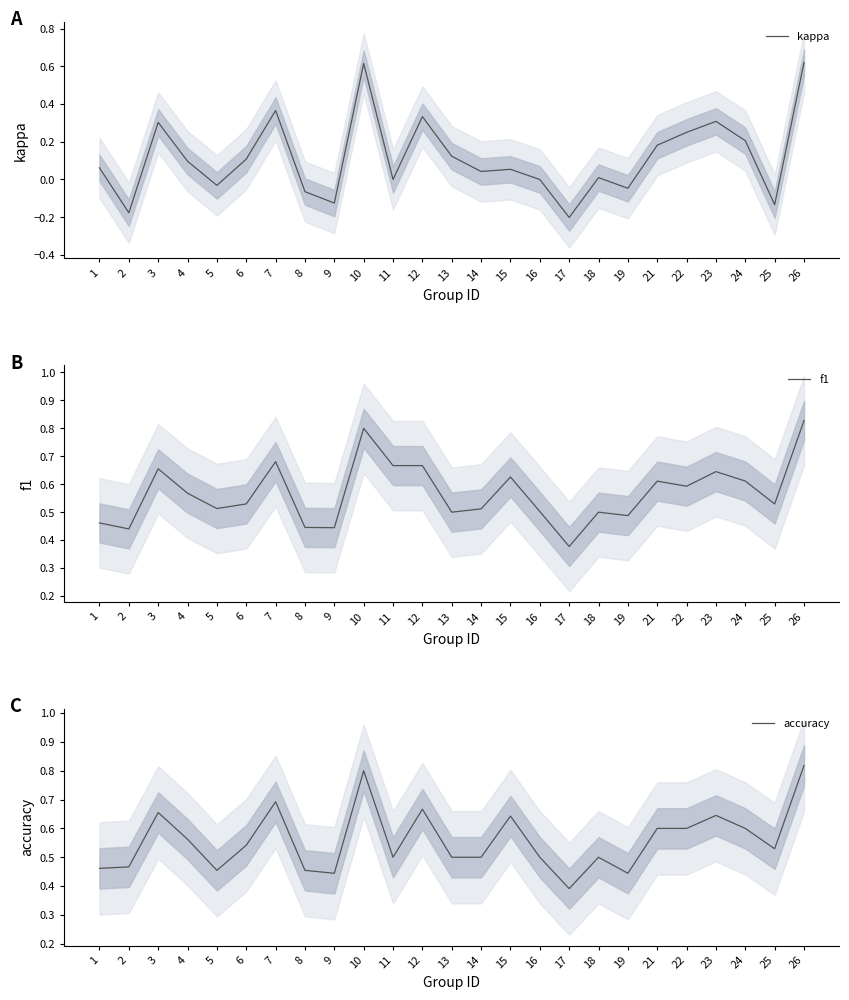

The value of accuracy at 16 is 0.2. True or false?

False